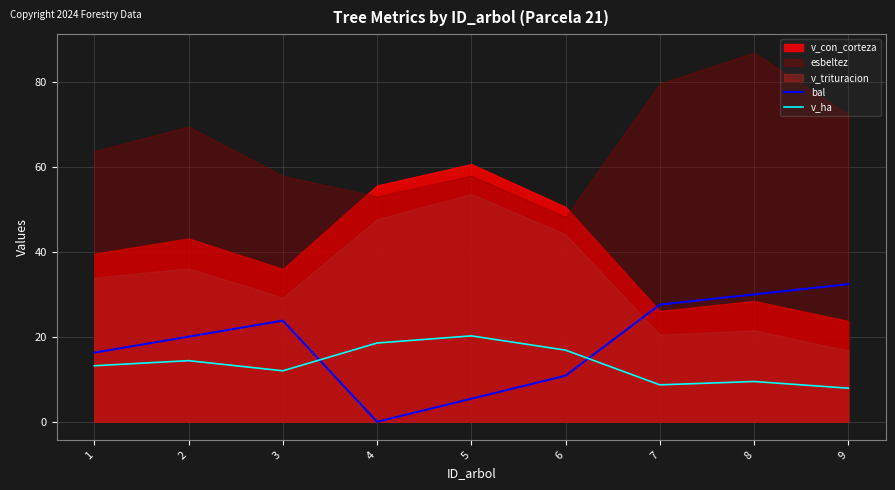

Where is the first local maximum for v_ha?

2